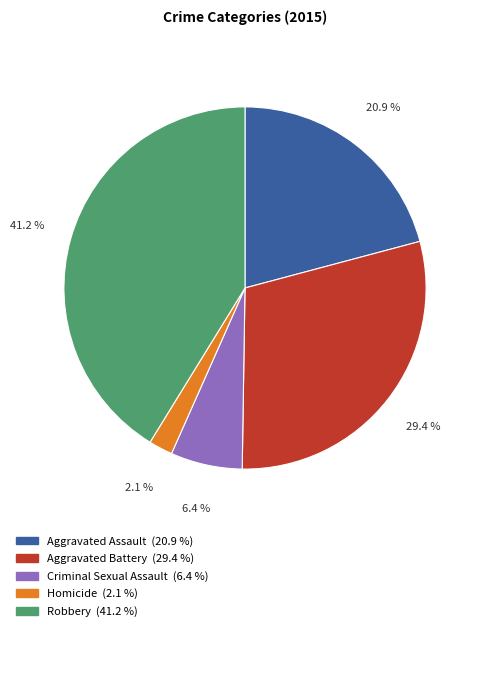

Does any single category account for the majority?

No